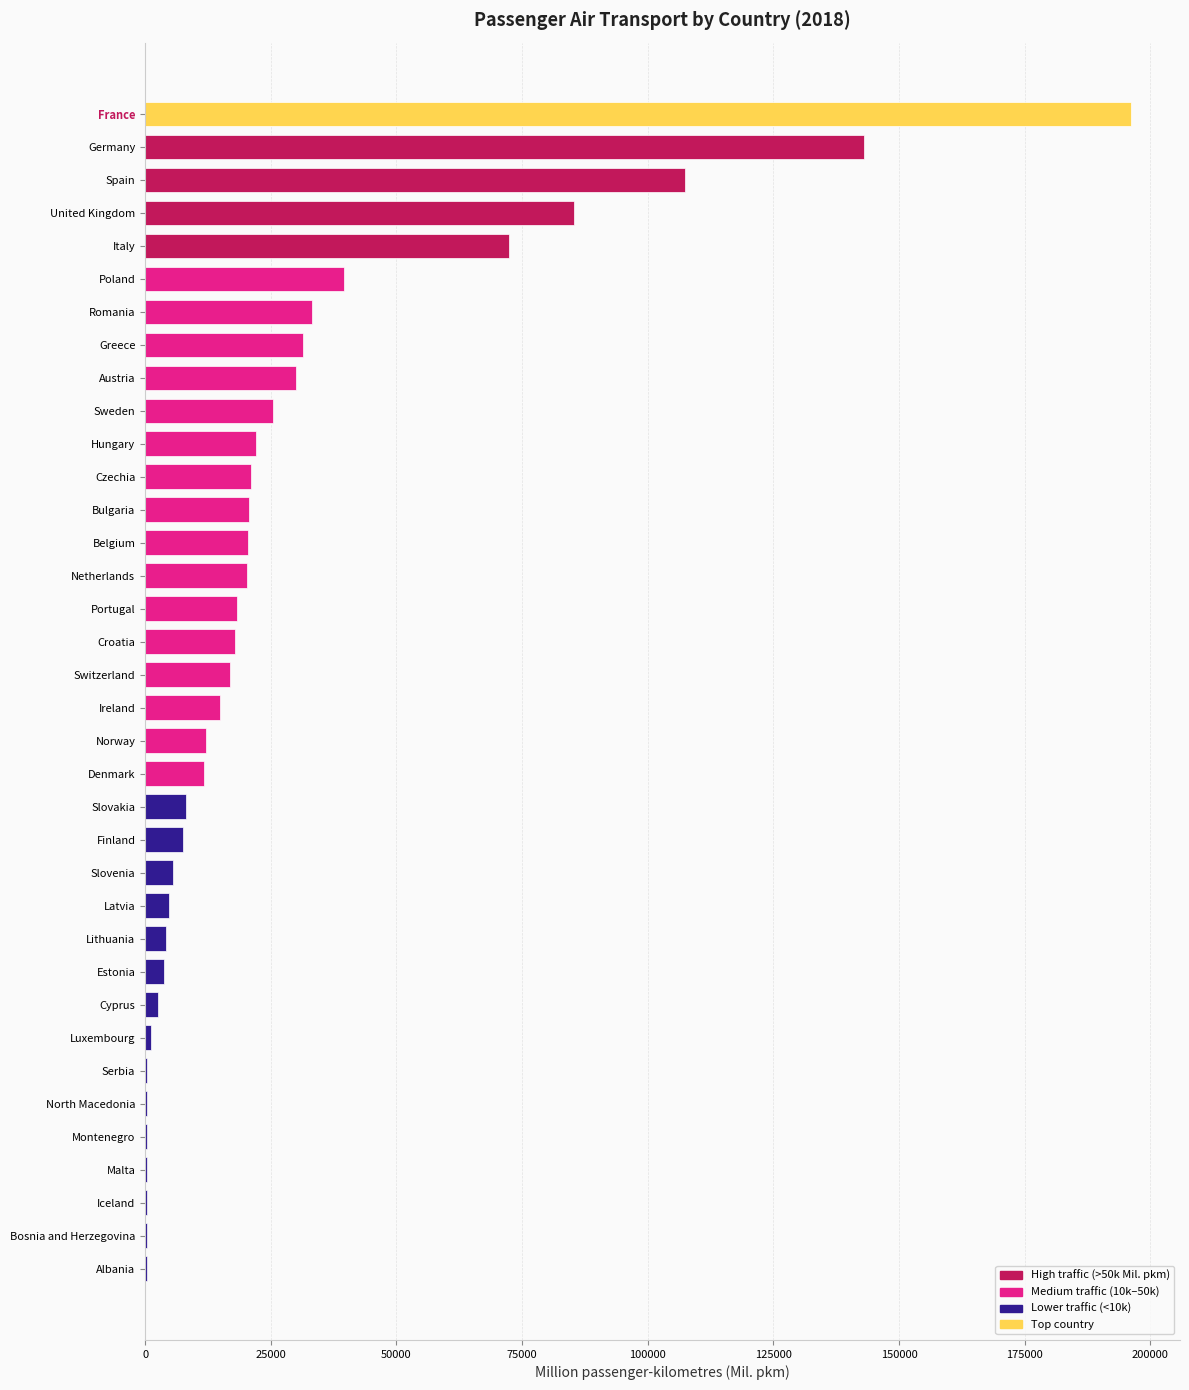

Is it true that the value at France is 272331?

False